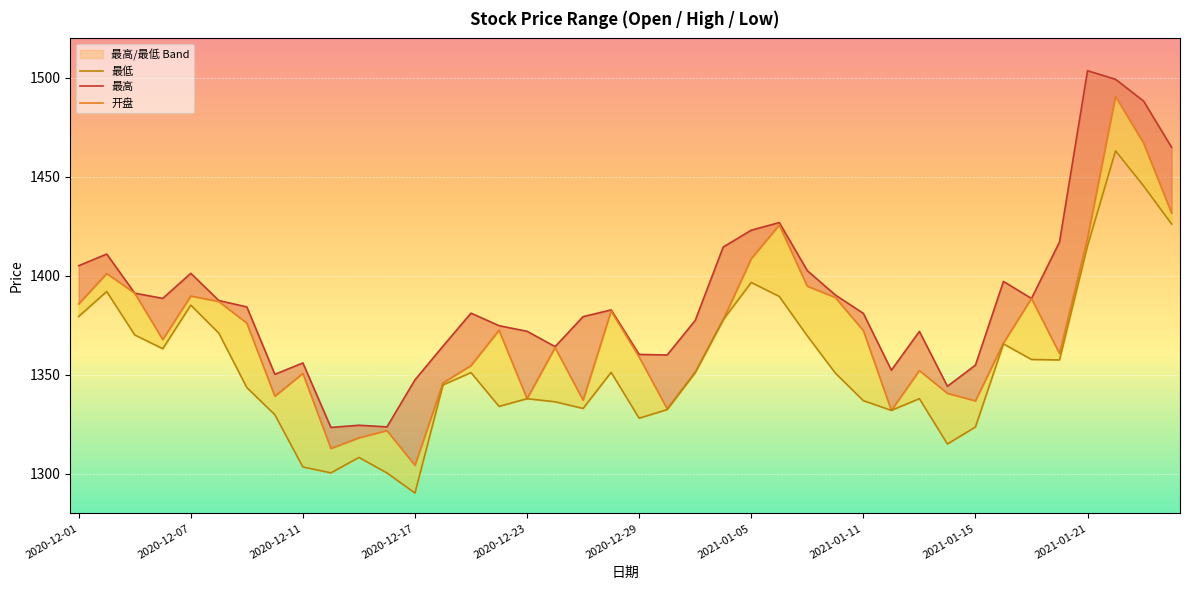

How many values in the 最低 series exceed 1351?

20